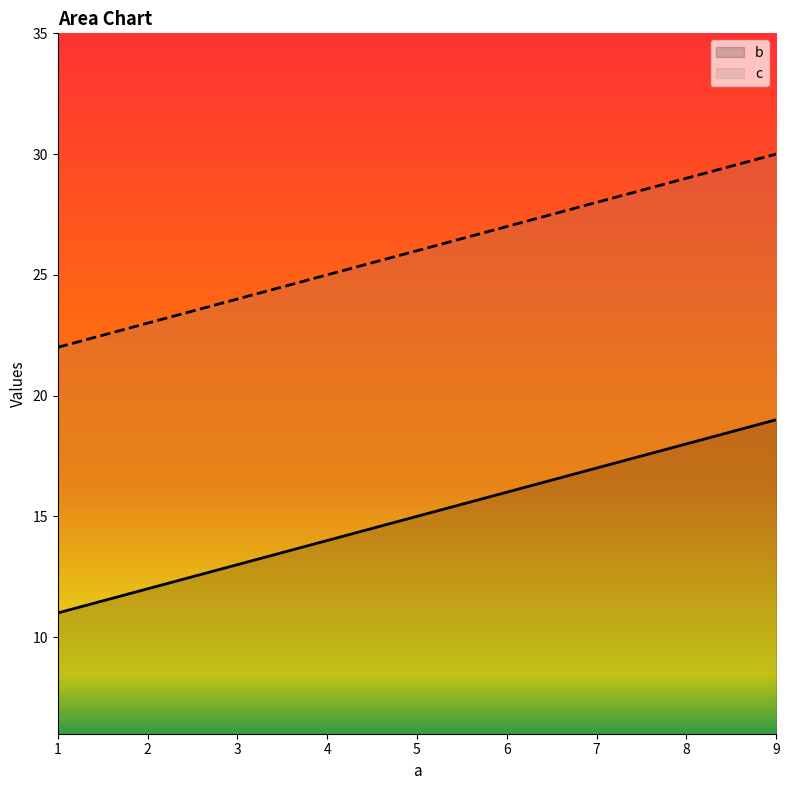

What is the difference between the second highest and minimum values in the b series?

7